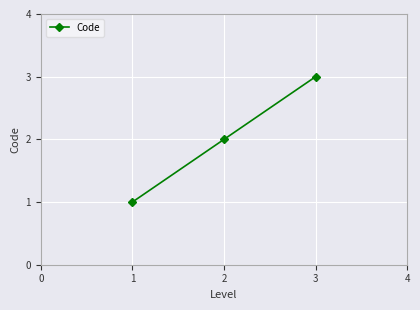

What is the average value?

2